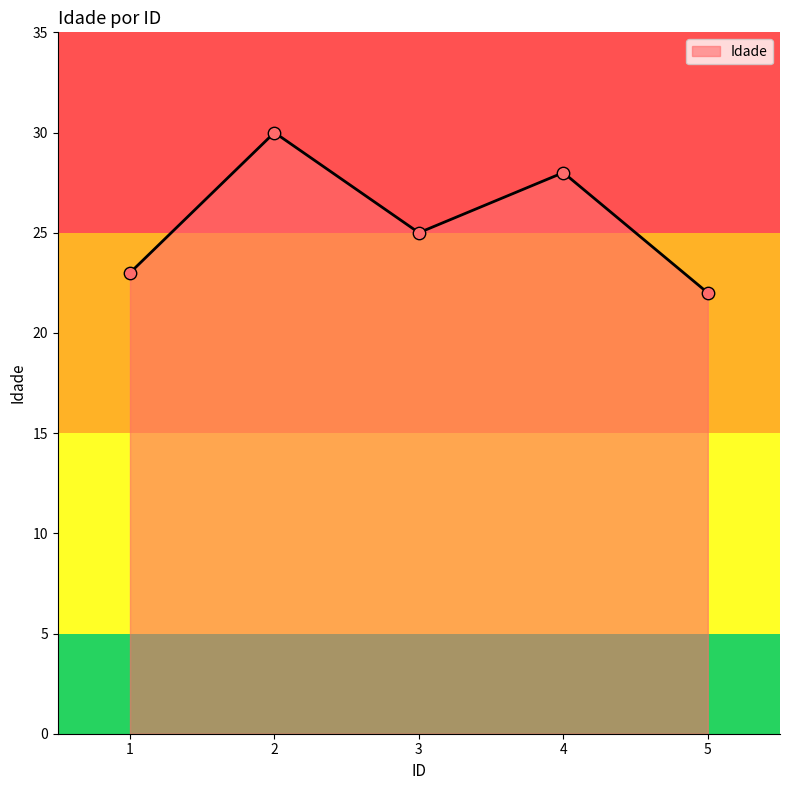

What is the ratio of the value at 4 to the value at 1?

1.2